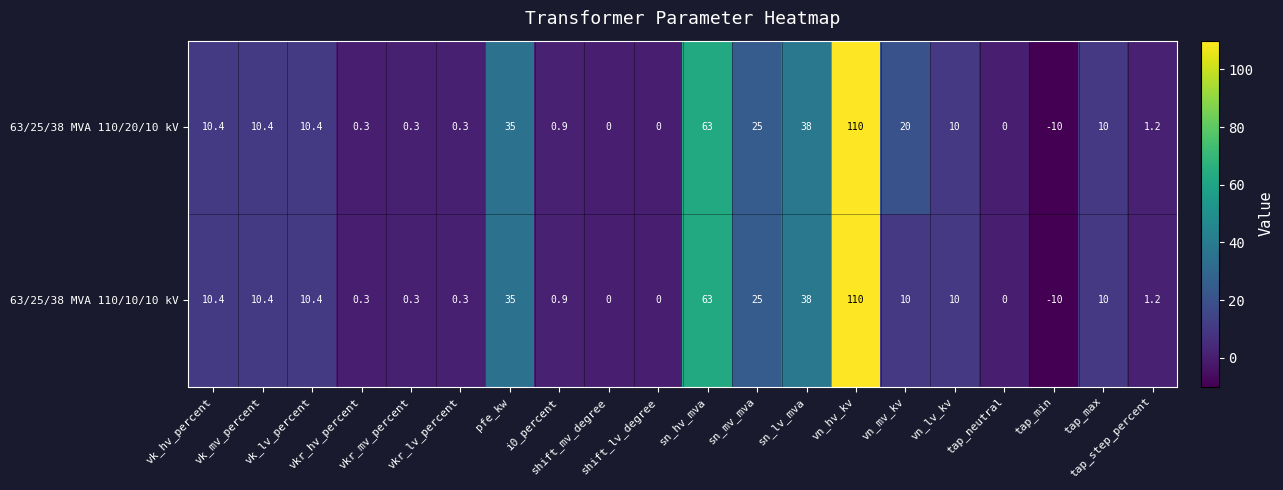

List the series in order of their overall mean, highest first.

63/25/38 MVA 110/20/10 kV, 63/25/38 MVA 110/10/10 kV